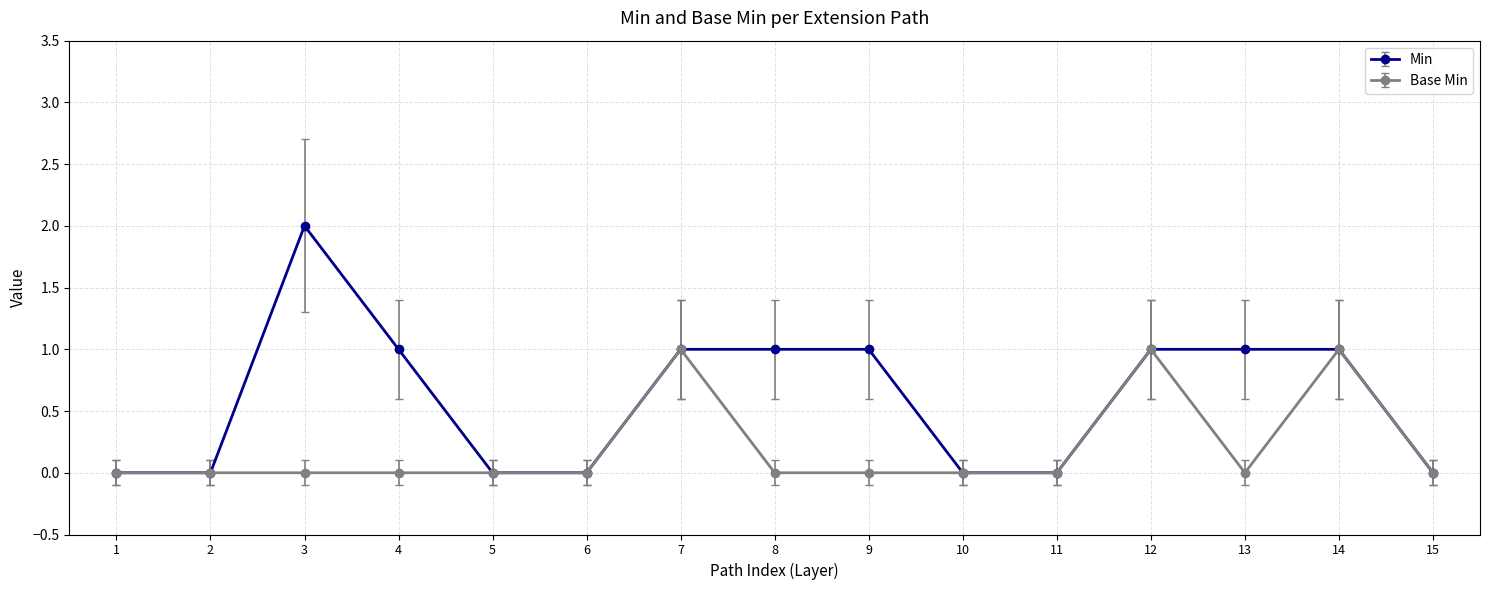

True or false: Base Min has a value of 1 at 4.

False